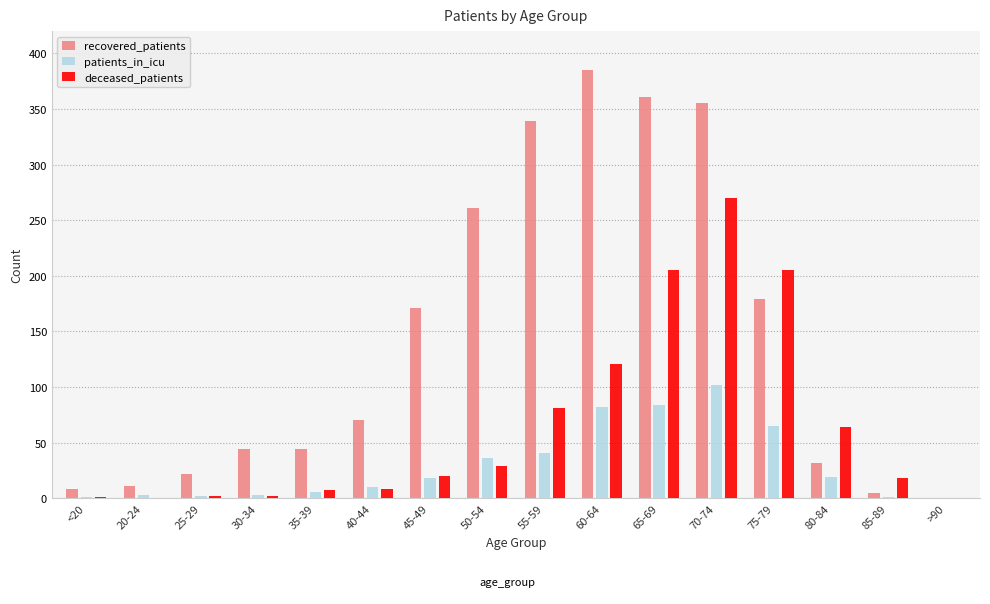

The value of patients_in_icu at >90 is 0. True or false?

True